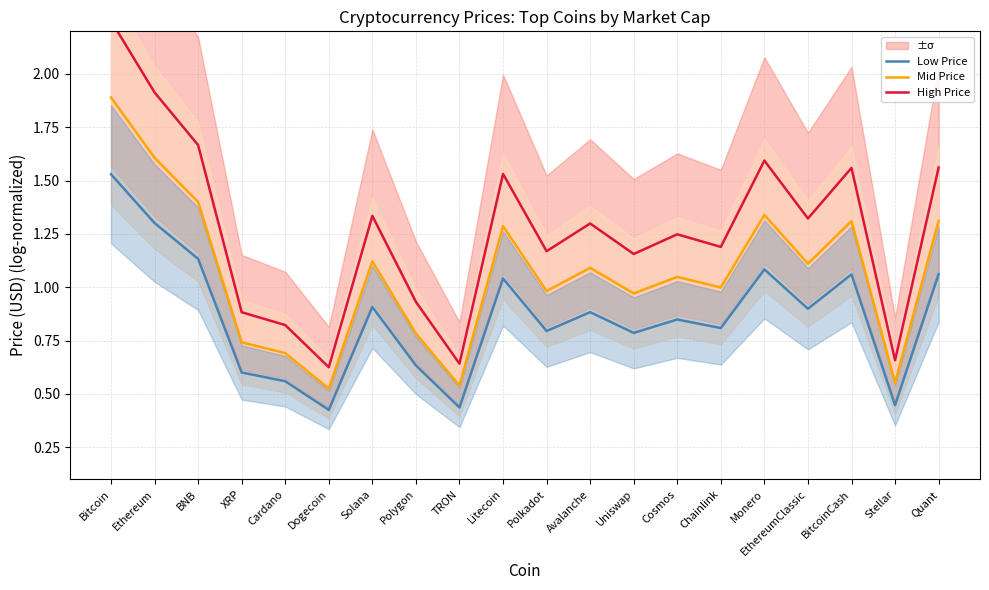

What are all the series names shown in the legend?

Low Price, Mid Price, High Price